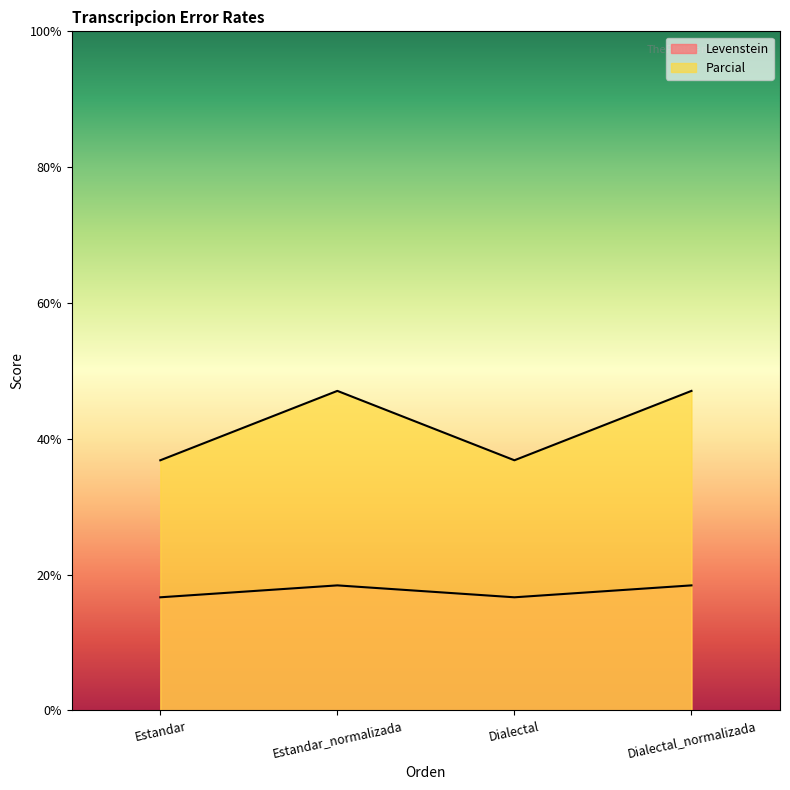

Which series has the largest range (max minus min)?

Parcial